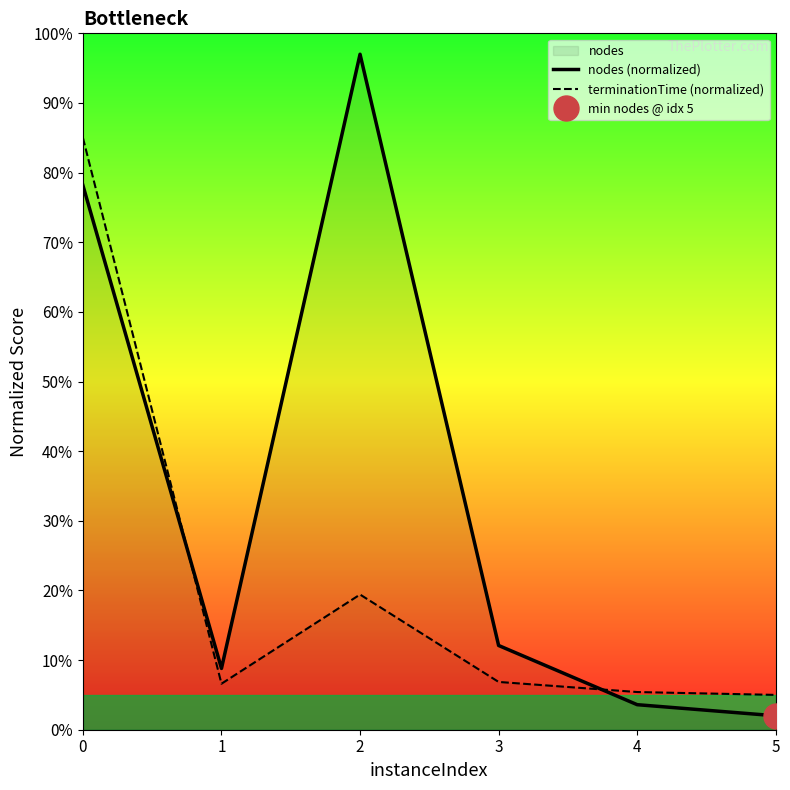

Rank the categories by terminationTime (normalized) value from lowest to highest.

5, 4, 1, 3, 2, 0